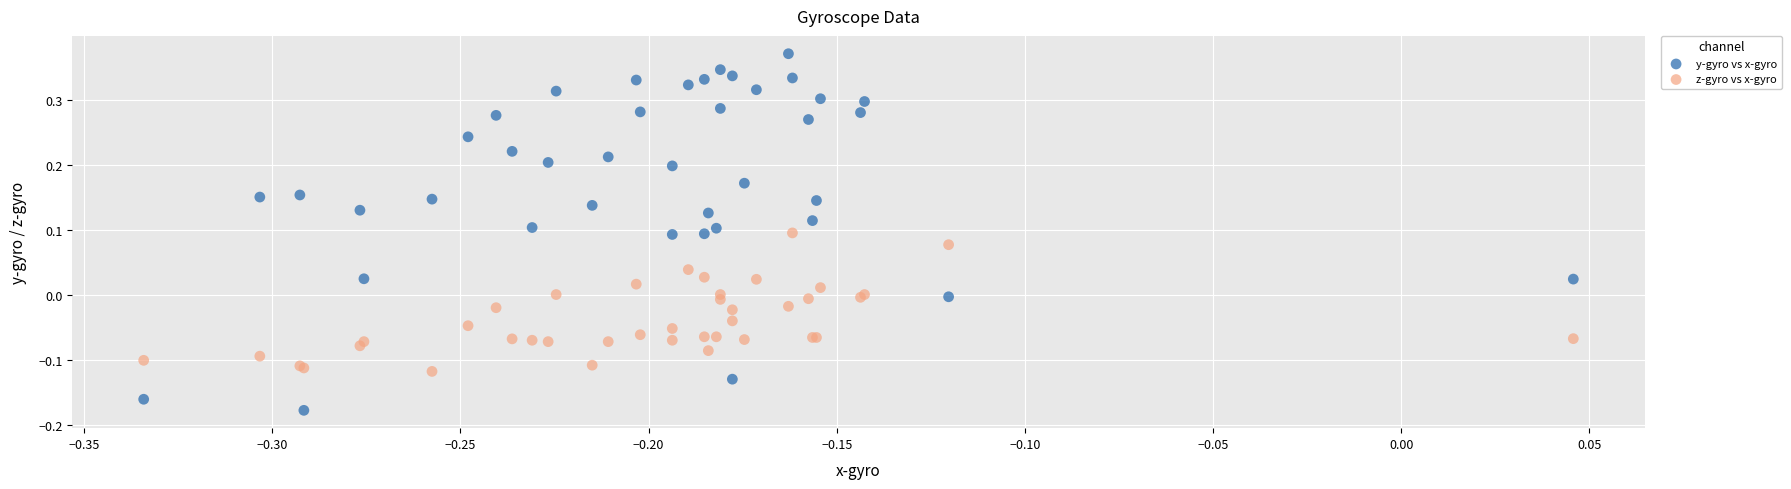

Which series has the widest spread of Y values?

y-gyro vs x-gyro